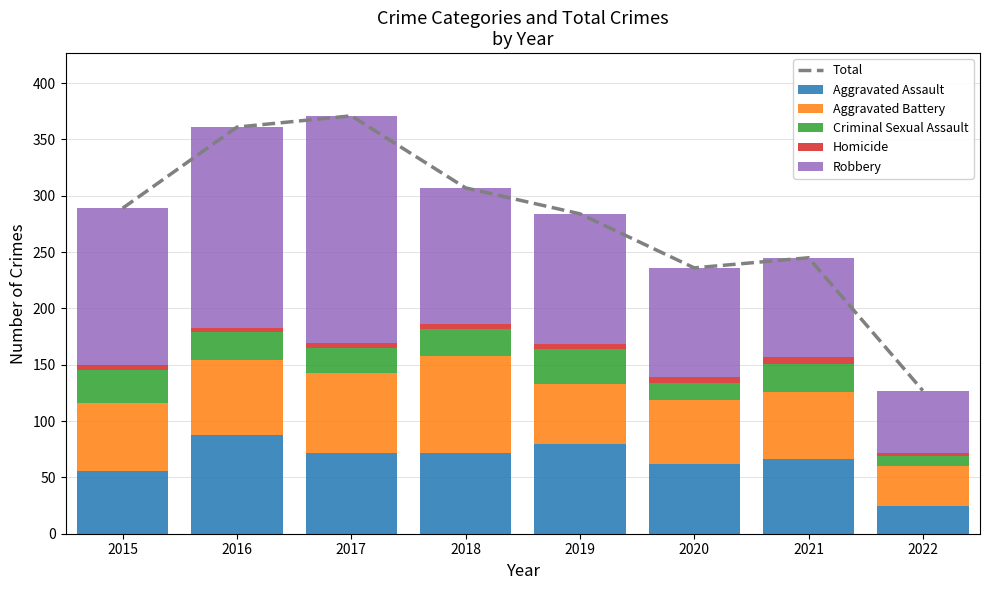

Is it true that Aggravated Assault equals 144 at 2019?

False